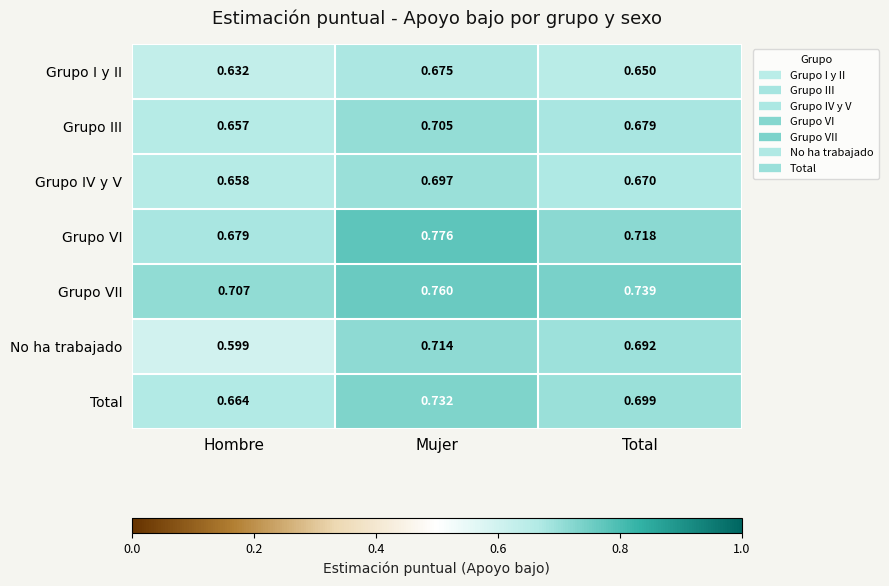

Which series has the largest total across all categories?

Grupo VII